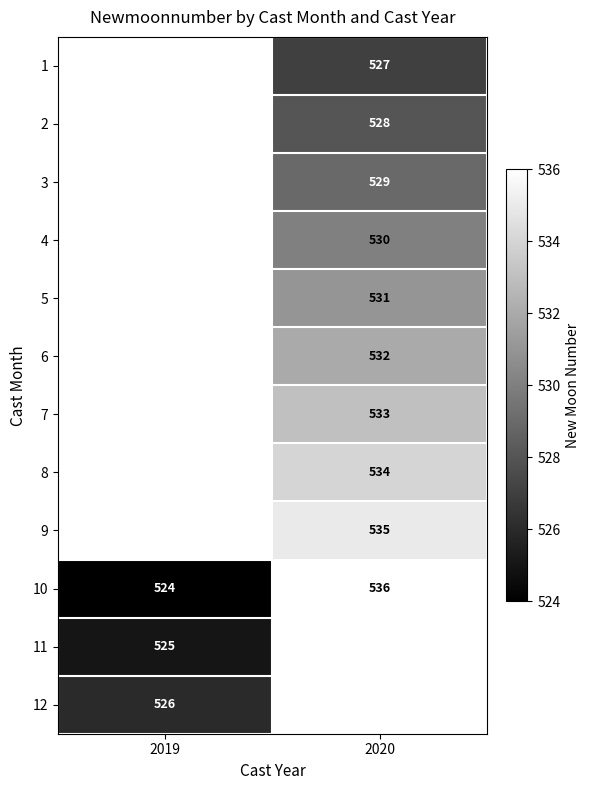

What is the sum of all 10 values?

1060